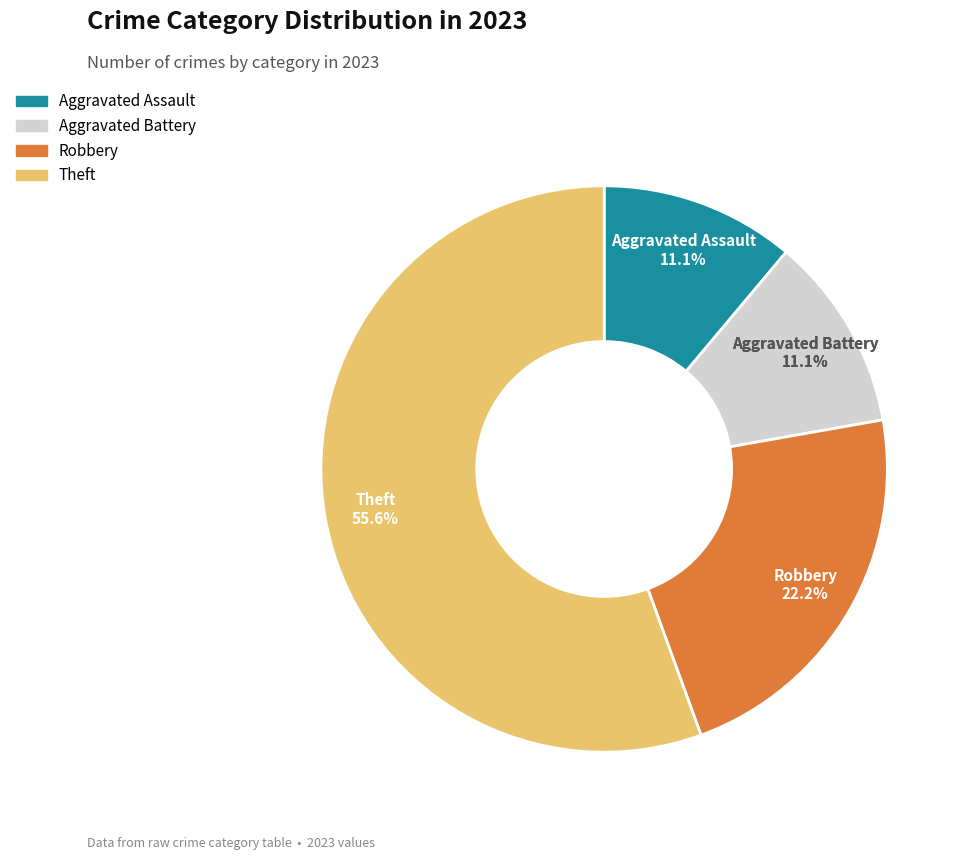

How many segments does this pie chart have?

4